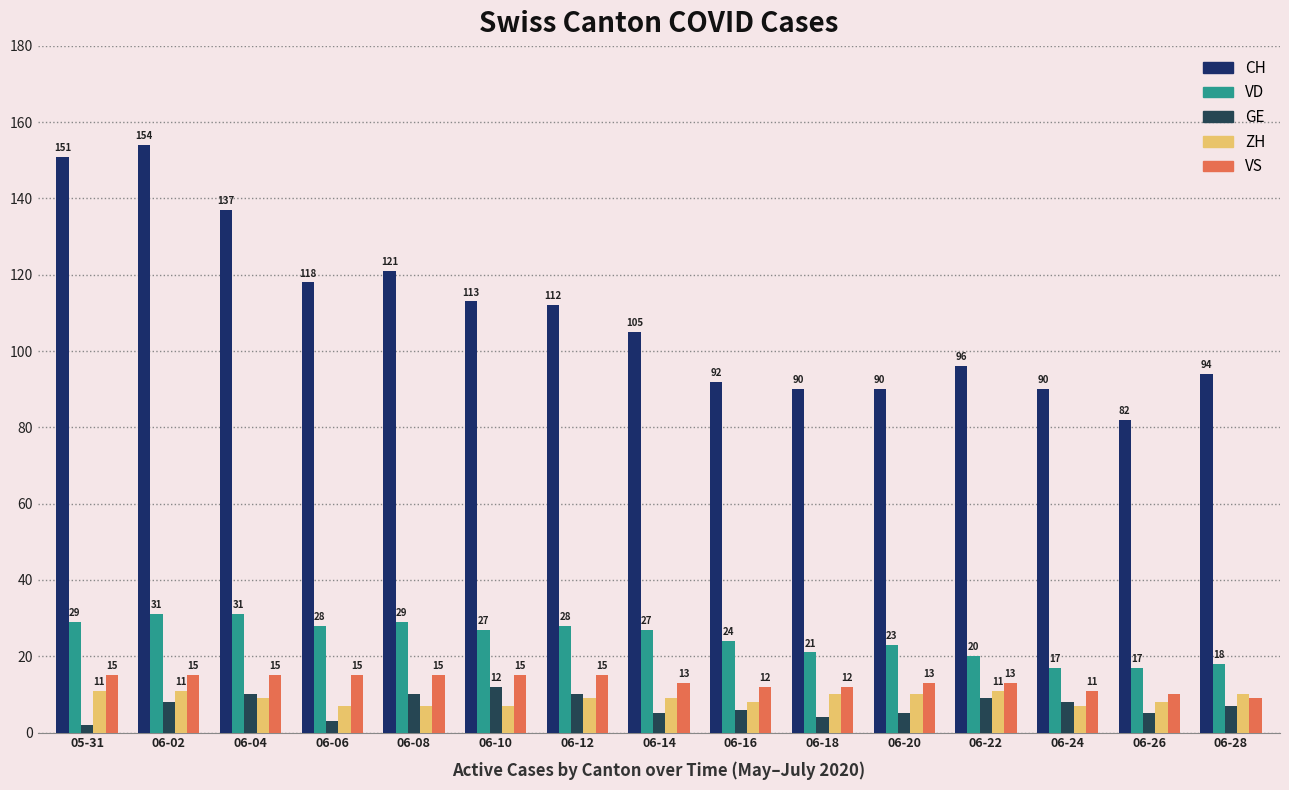

List the labels in order of CH value, smallest first.

06-26, 06-18, 06-20, 06-24, 06-16, 06-28, 06-22, 06-14, 06-12, 06-10, 06-06, 06-08, 06-04, 05-31, 06-02